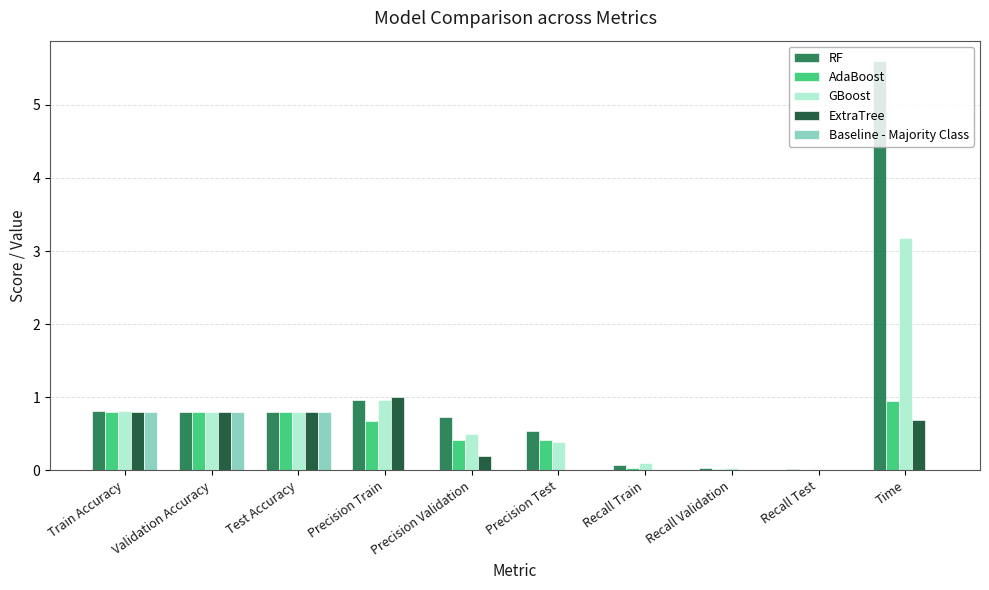

At which category is the sum across all series the highest?

Time